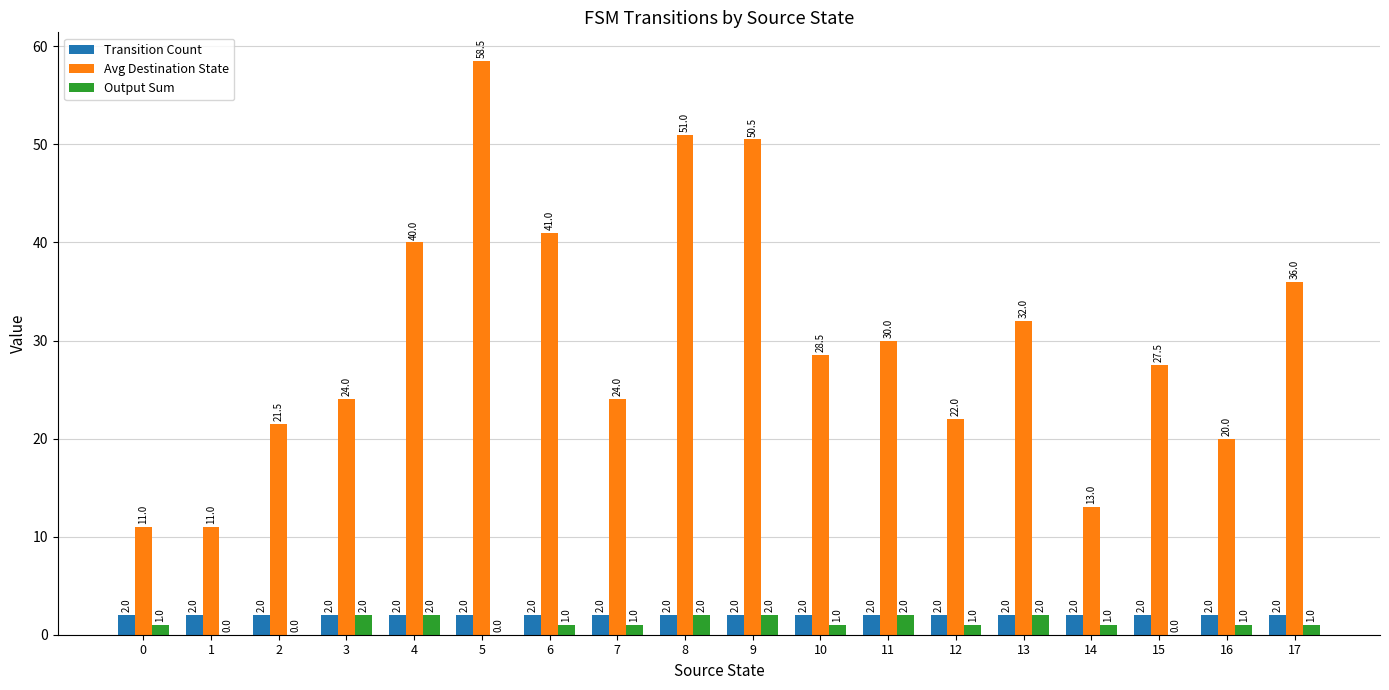

Reading left to right, list all the values displayed in this chart.

Transition Count: 0=2.0	1=2.0	2=2.0	3=2.0	4=2.0	5=2.0	6=2.0	7=2.0	8=2.0	9=2.0	10=2.0	11=2.0	12=2.0	13=2.0	14=2.0	15=2.0	16=2.0	17=2.0
Avg Destination State: 0=11.0	1=11.0	2=21.5	3=24.0	4=40.0	5=58.5	6=41.0	7=24.0	8=51.0	9=50.5	10=28.5	11=30.0	12=22.0	13=32.0	14=13.0	15=27.5	16=20.0	17=36.0
Output Sum: 0=1.0	1=0.0	2=0.0	3=2.0	4=2.0	5=0.0	6=1.0	7=1.0	8=2.0	9=2.0	10=1.0	11=2.0	12=1.0	13=2.0	14=1.0	15=0.0	16=1.0	17=1.0